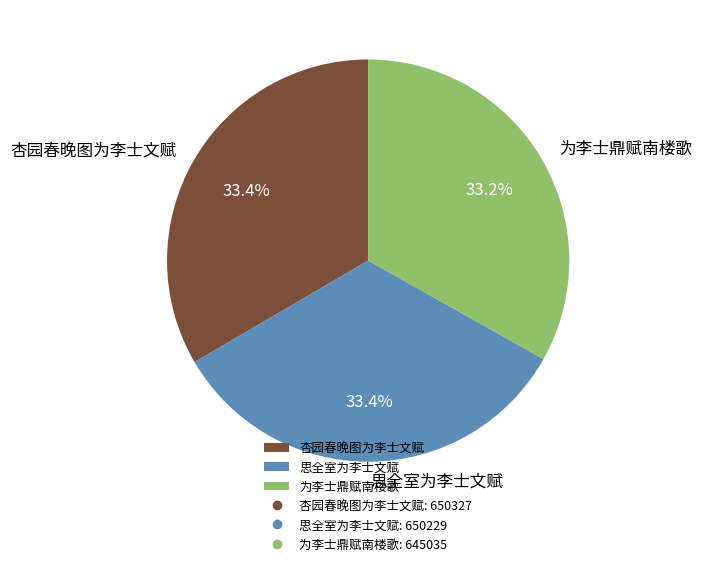

How many segments does this pie chart have?

3